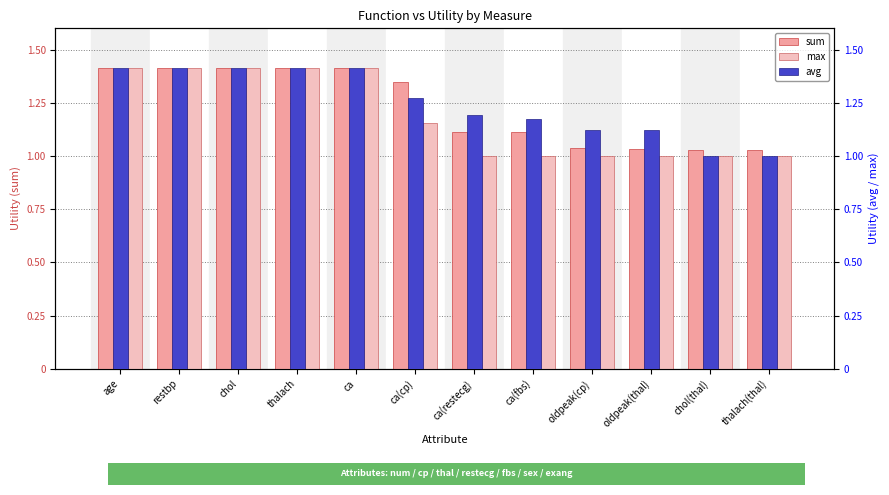

How many values in the max series exceed 1?

6